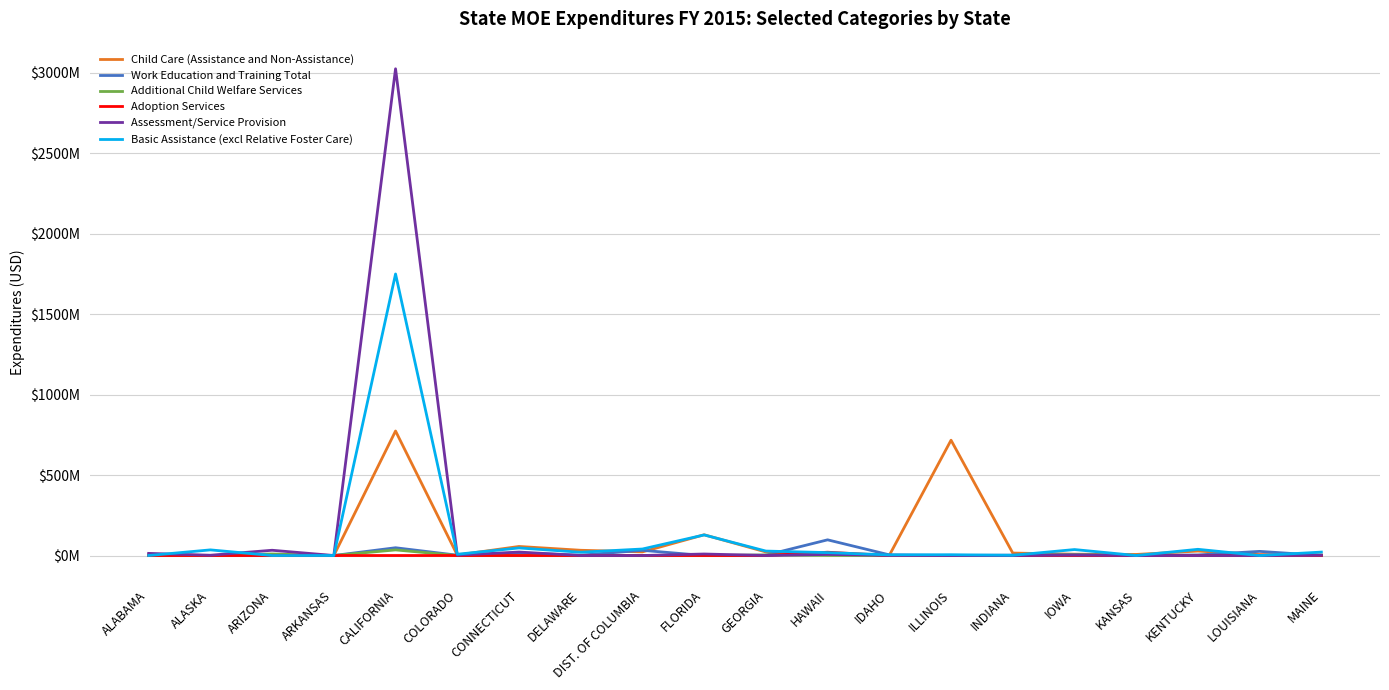

What is the approximate value of Additional Child Welfare Services at ARIZONA?

9440558